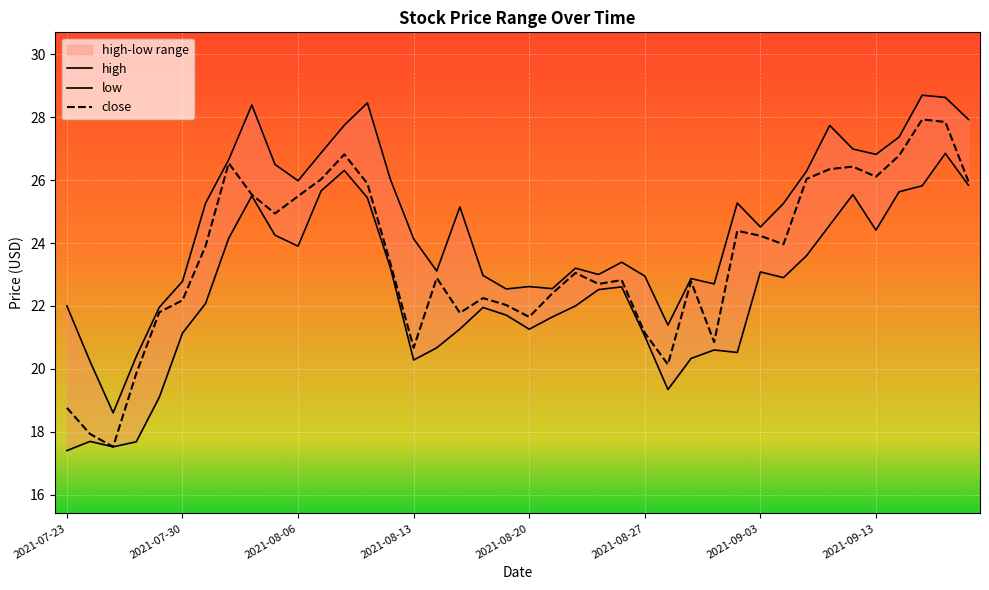

What is the spread (max minus min) of values at 2021-07-30?

1.6